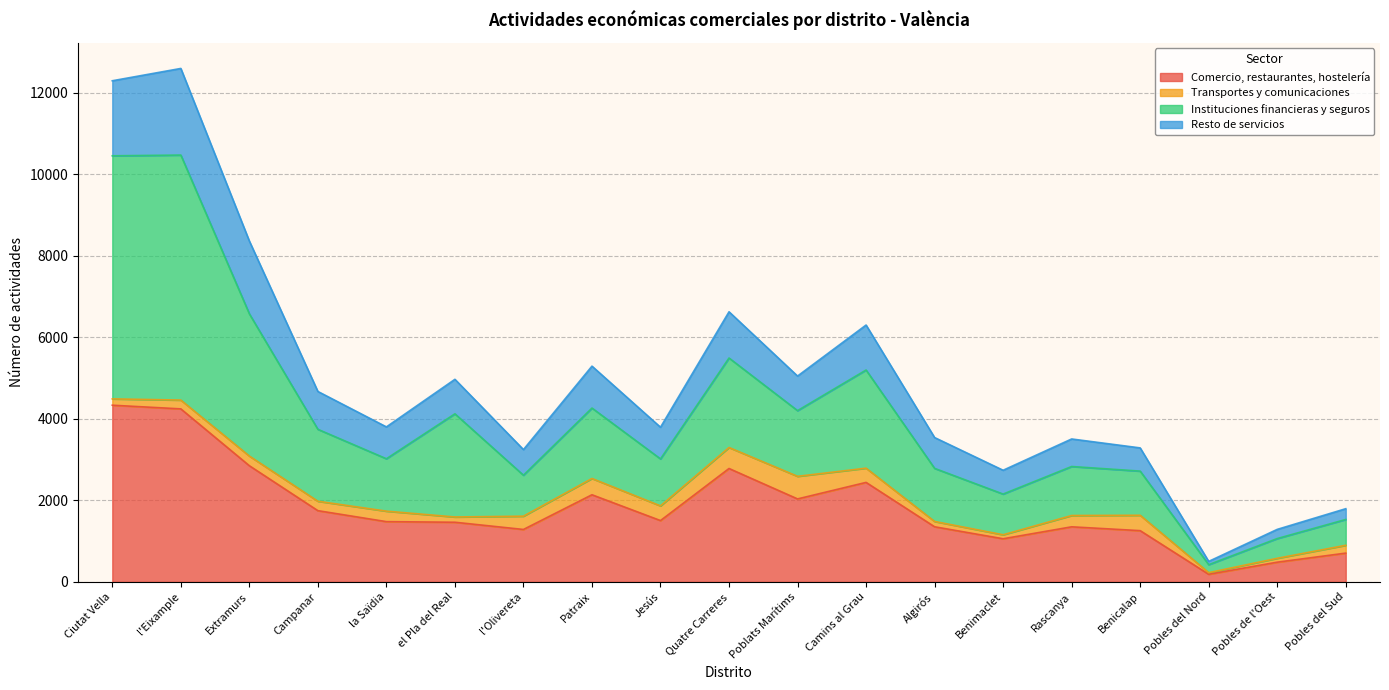

The value of Comercio, restaurantes, hostelería at Rascanya is 1350. True or false?

True